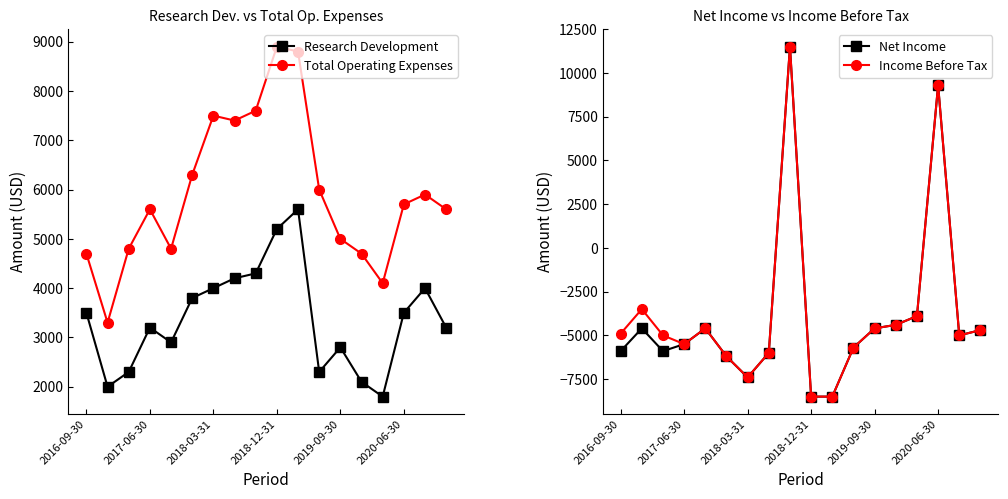

True or false: Research Development and Total Operating Expenses cross at least once.

False